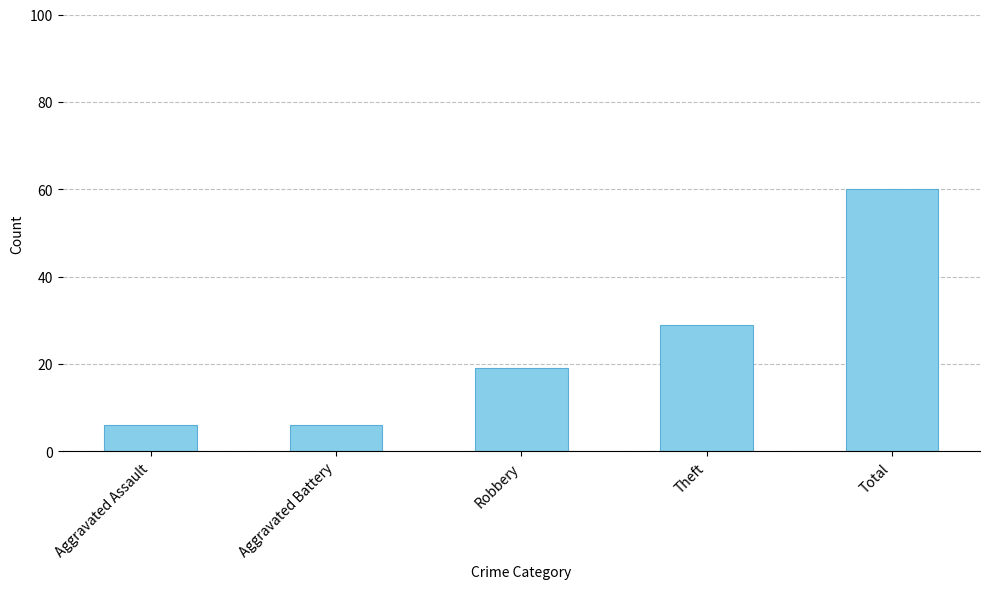

Reading left to right, what are all the values shown in this chart?

6	6	19	29	60